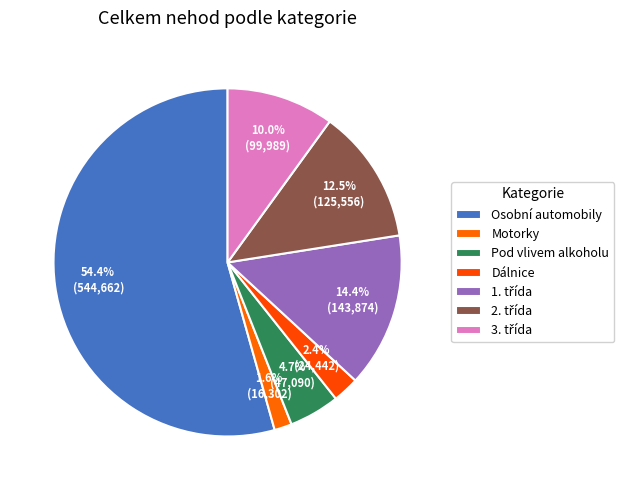

To the nearest percent, what is the difference between the Osobní automobily and 1. třída slice percentages?

40%